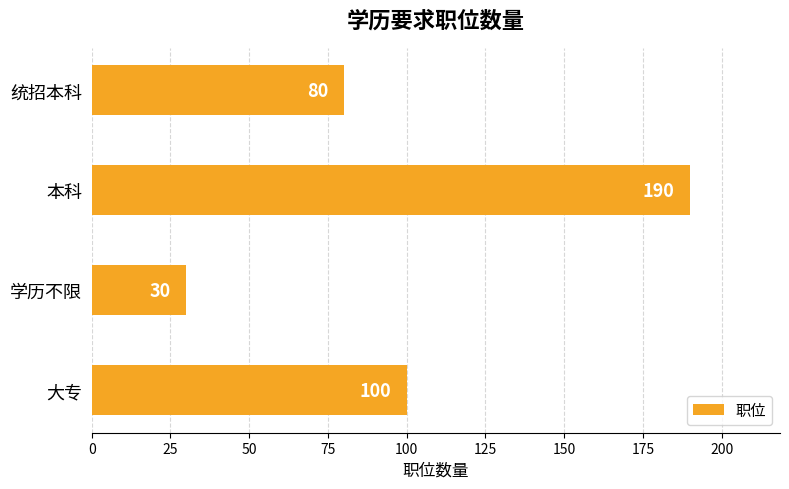

The chart shows a value of 283 at 本科. True or false?

False